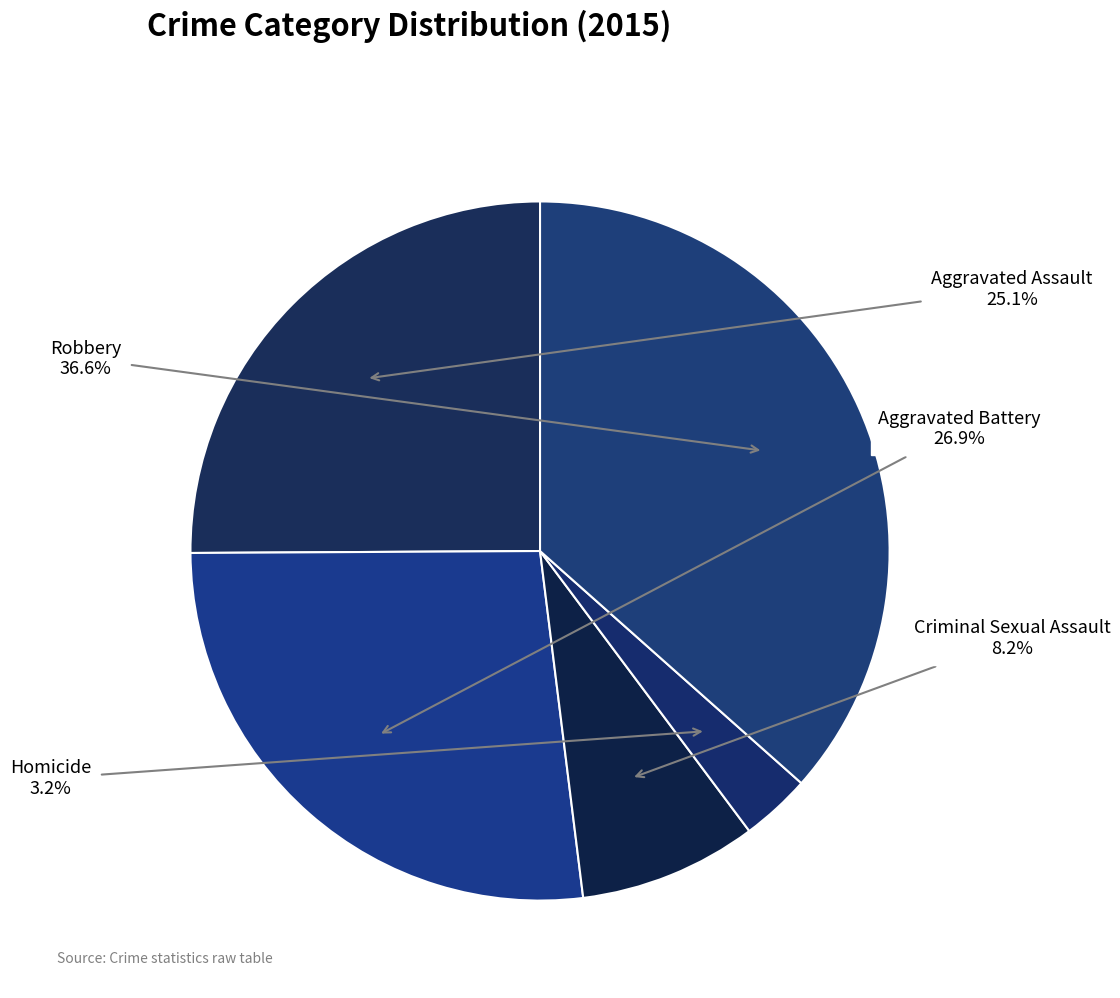

Does Criminal Sexual Assault represent more than half of the total?

No